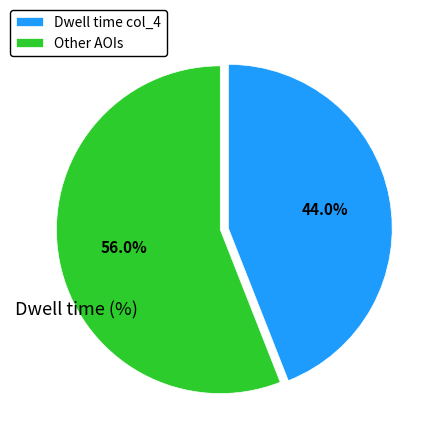

Rank the categories by value from highest to lowest.

Other AOIs, Dwell time col_4